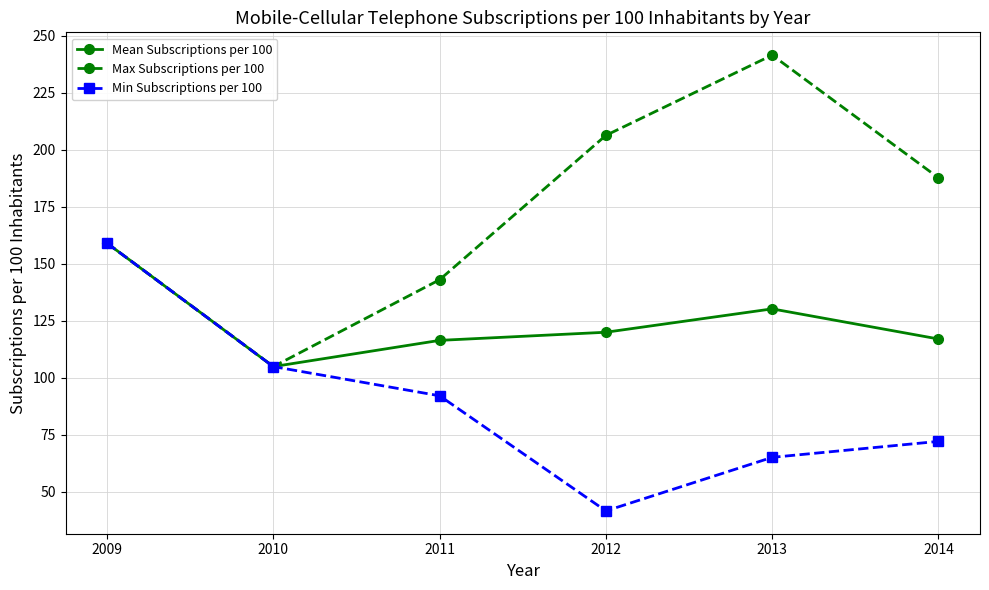

What is the smallest value displayed?

41.6